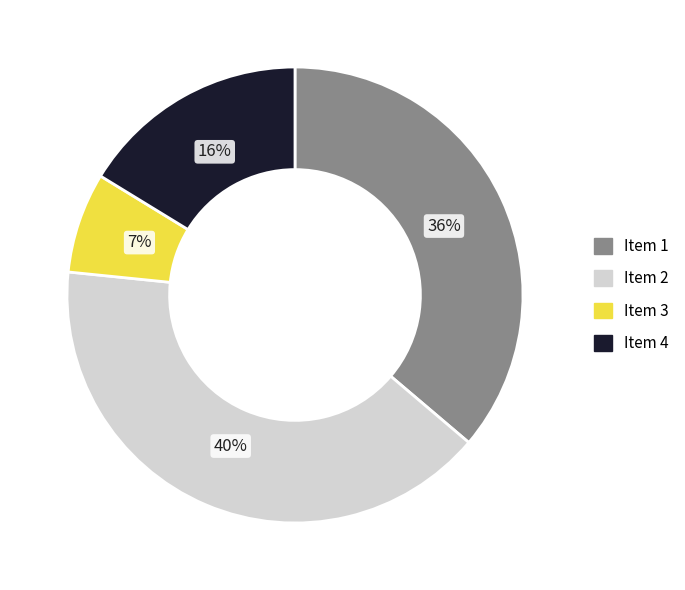

Is it true that Item 4 is 23% of the pie?

False